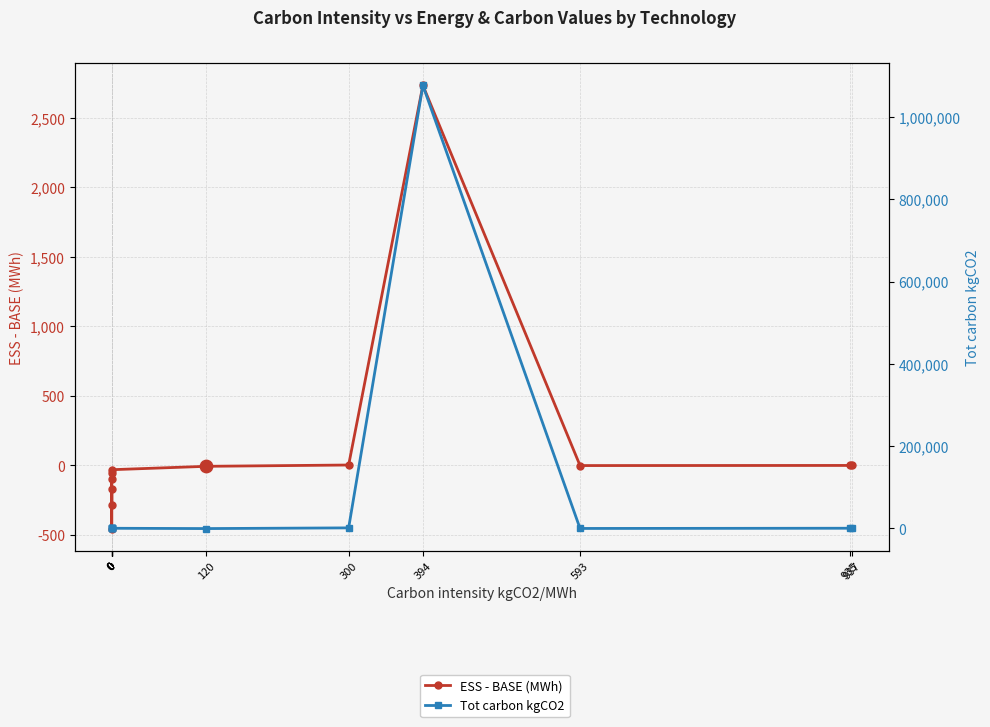

Which series has the largest total across all categories?

Tot carbon kgCO2